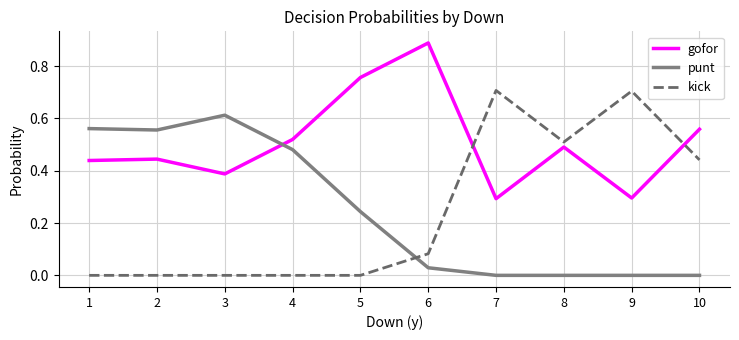

True or false: gofor and punt intersect in this chart.

True